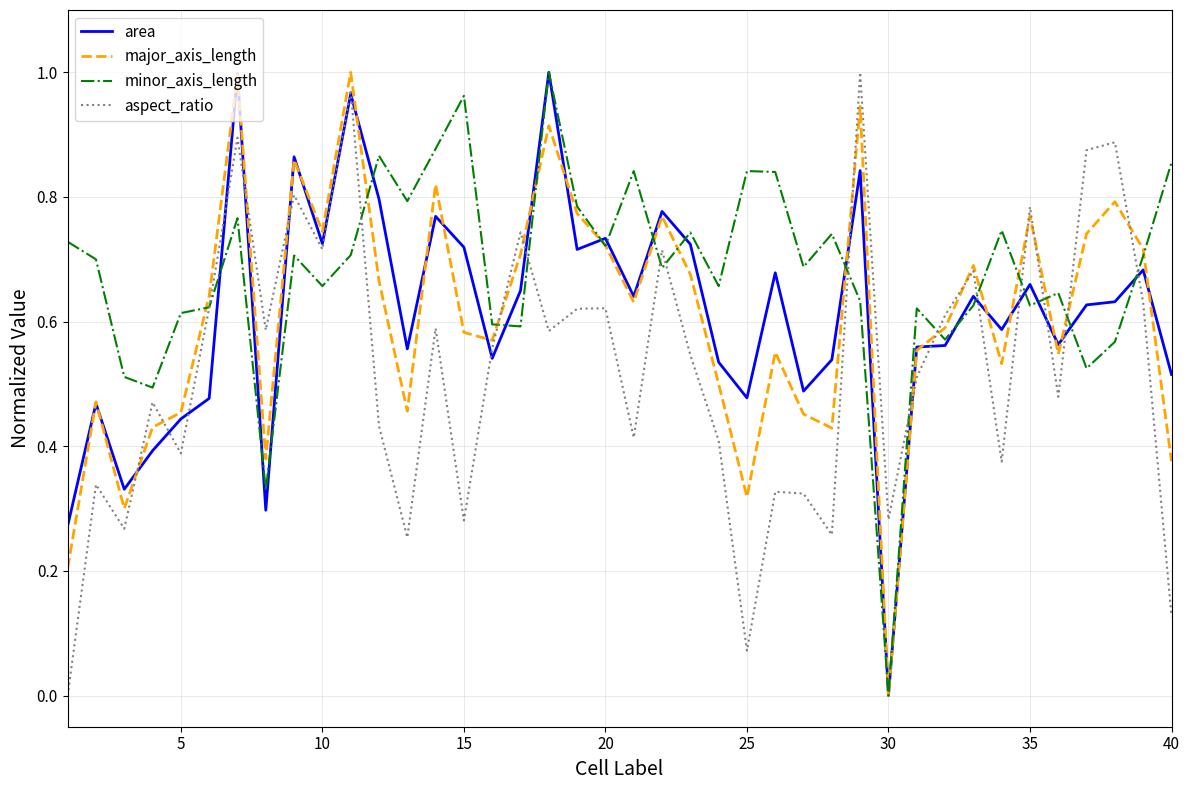

Which series has the largest total across all categories?

minor_axis_length